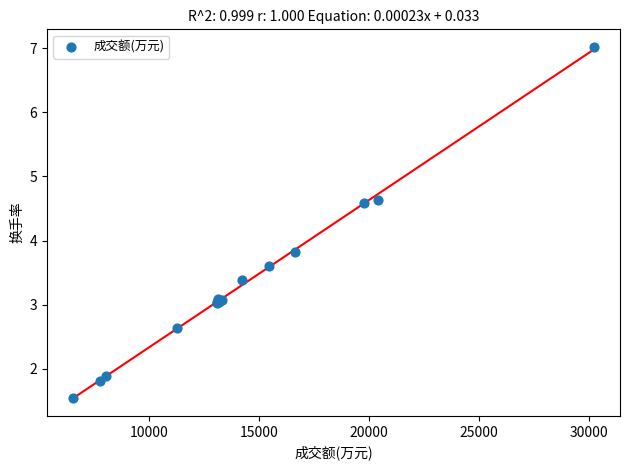

What Y value in the scatter plot is closest to 4?

3.8